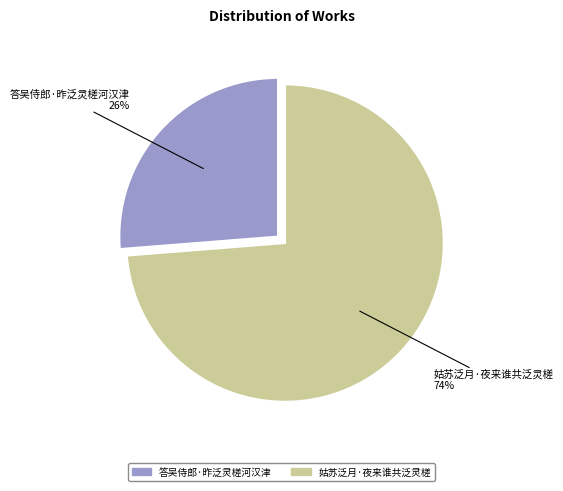

True or false: 答吴侍郎·昨泛灵槎河汉津 accounts for 18% of the total.

False